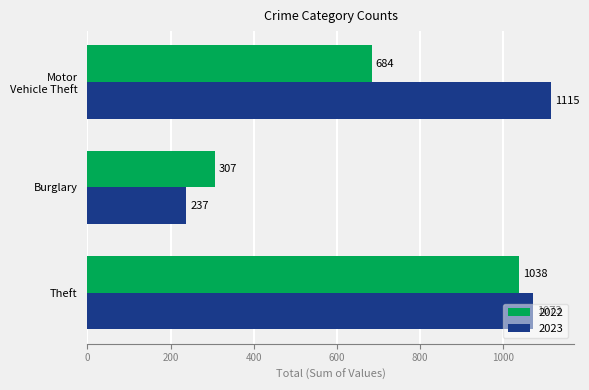

What is the difference between the maximum and minimum values in the 2022 series?

731